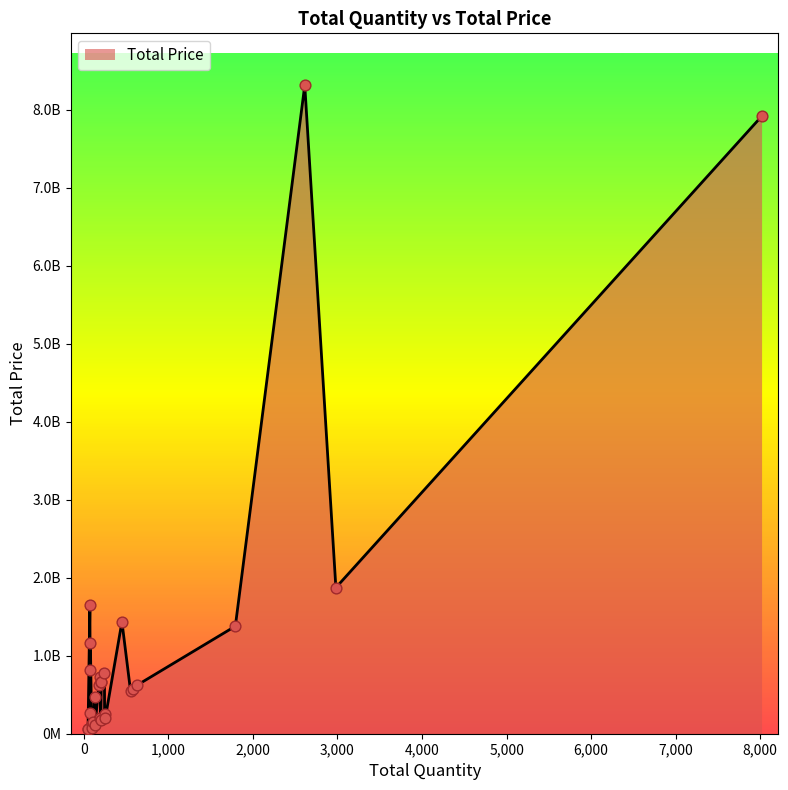

What is the change in value from 78 to 2613?

+7150161300